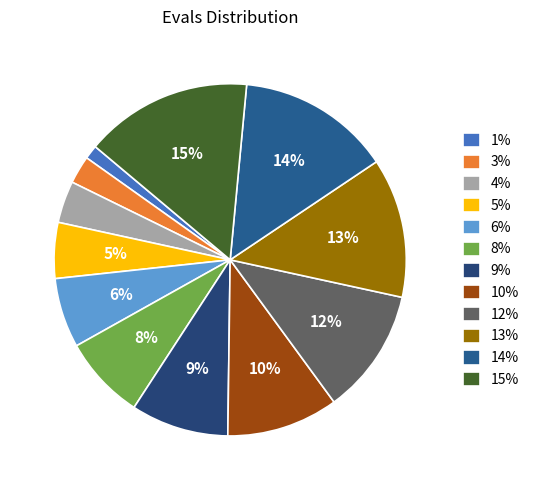

Count the number of slices in the pie.

12